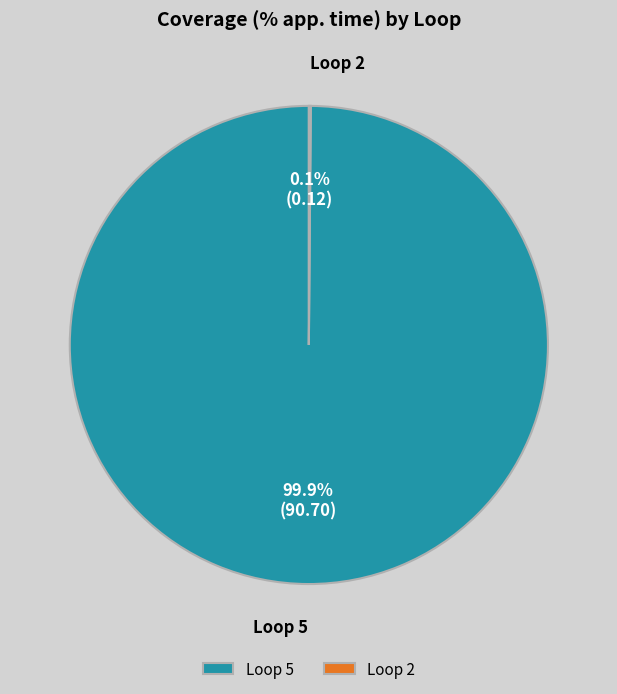

Which category has the biggest portion of the pie?

Loop 5